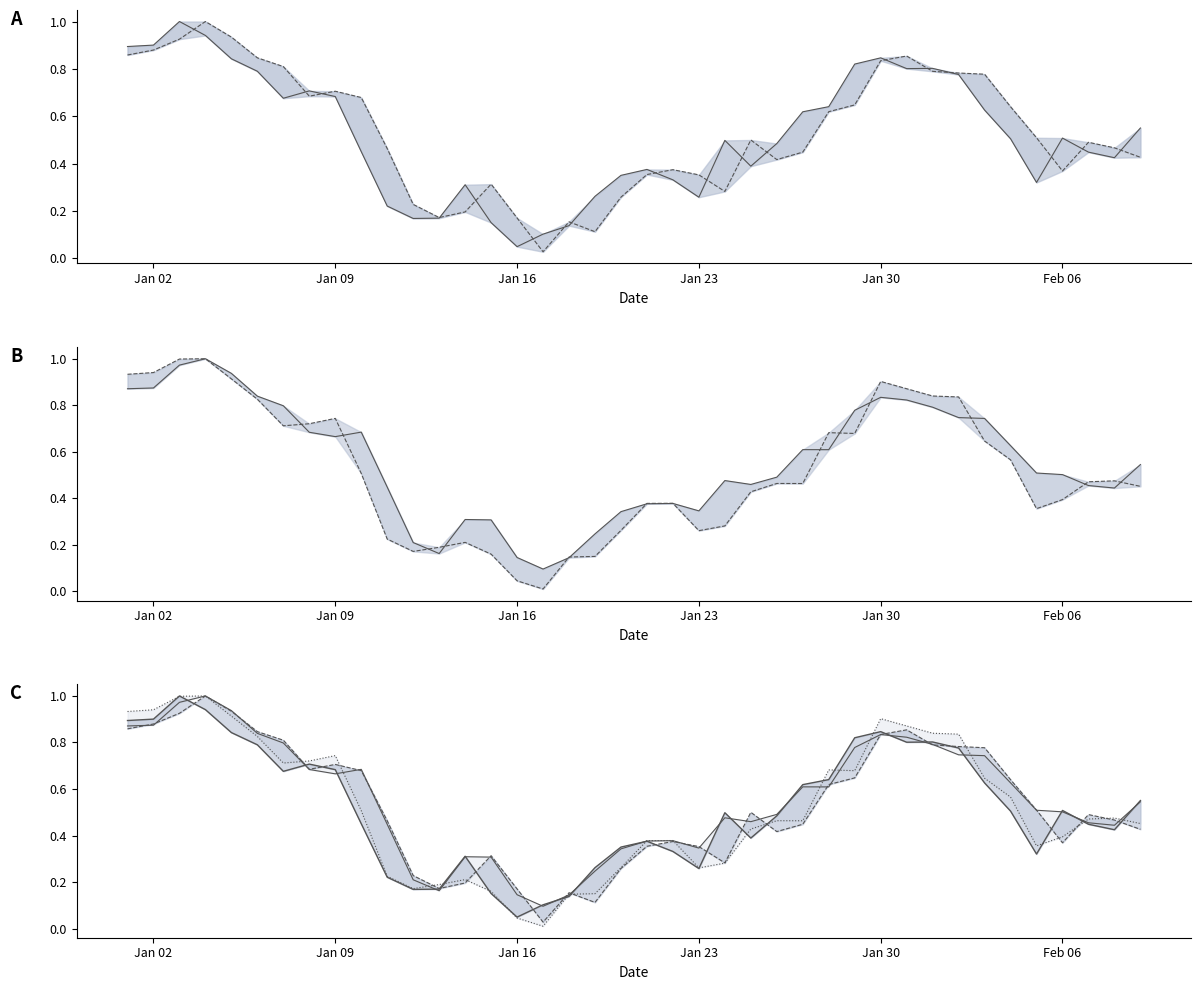

At Jan 16, list the series in order from smallest to largest.

Low, Close, High, Open